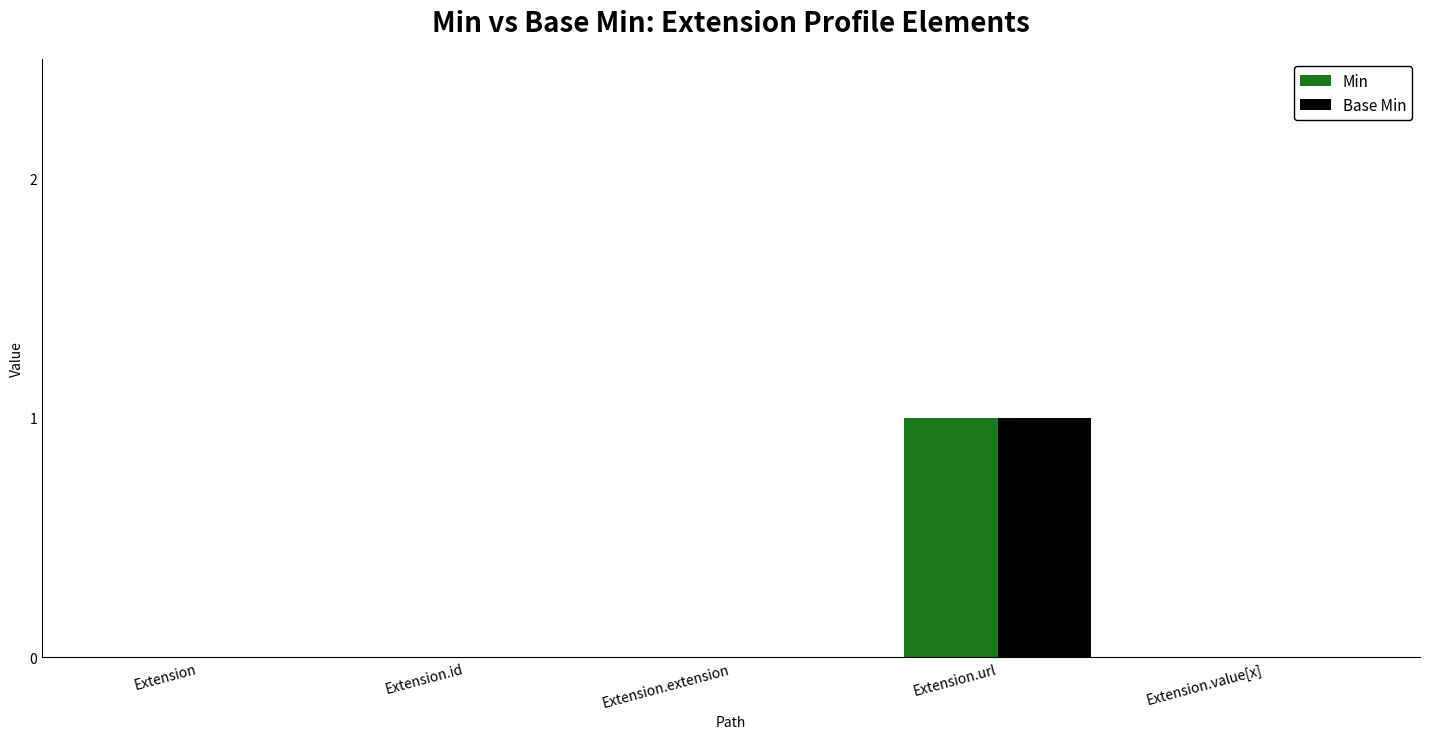

The Min series shows -1 at Extension.extension. True or false?

False